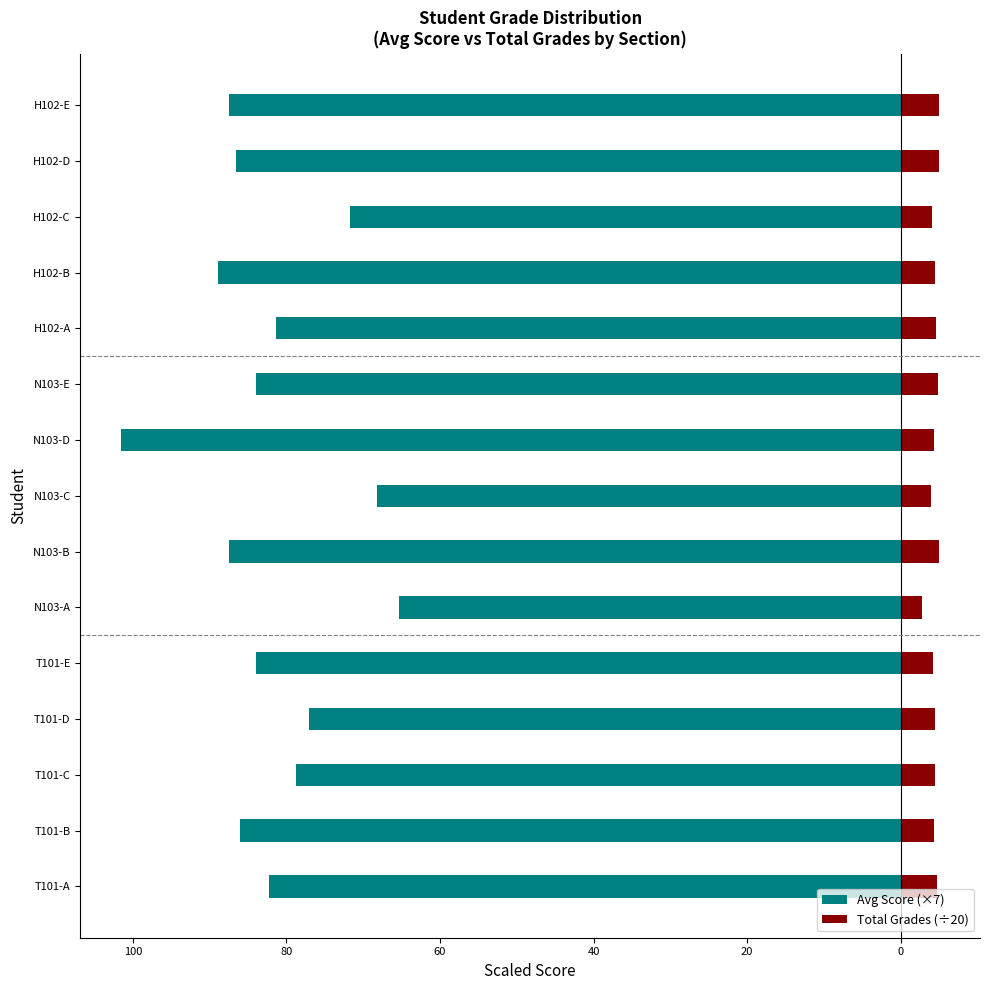

How many data points in Total Grades (÷20) are less than 4?

2